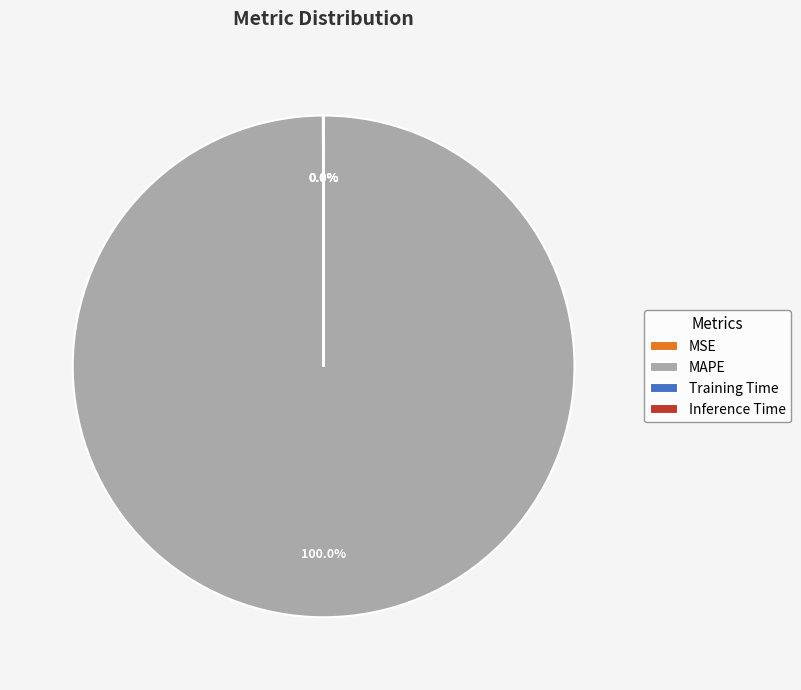

Does any single category account for the majority?

Yes